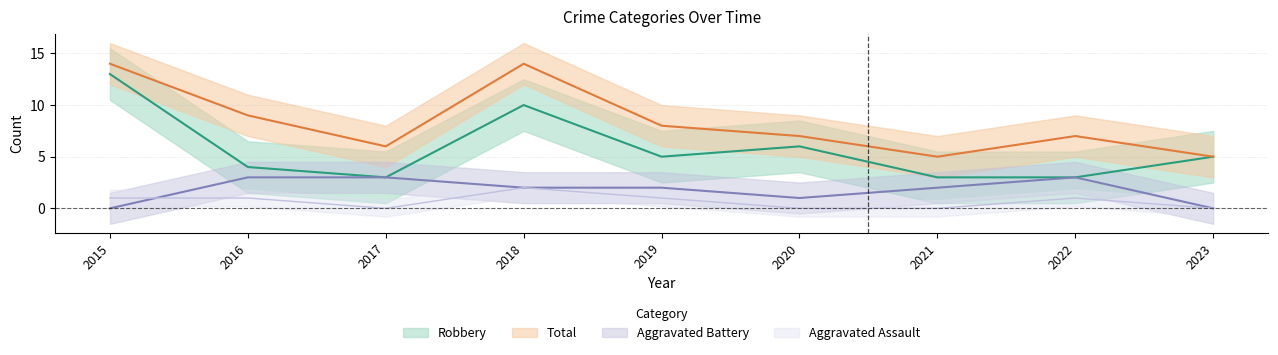

True or false: Total and Aggravated Assault intersect in this chart.

False